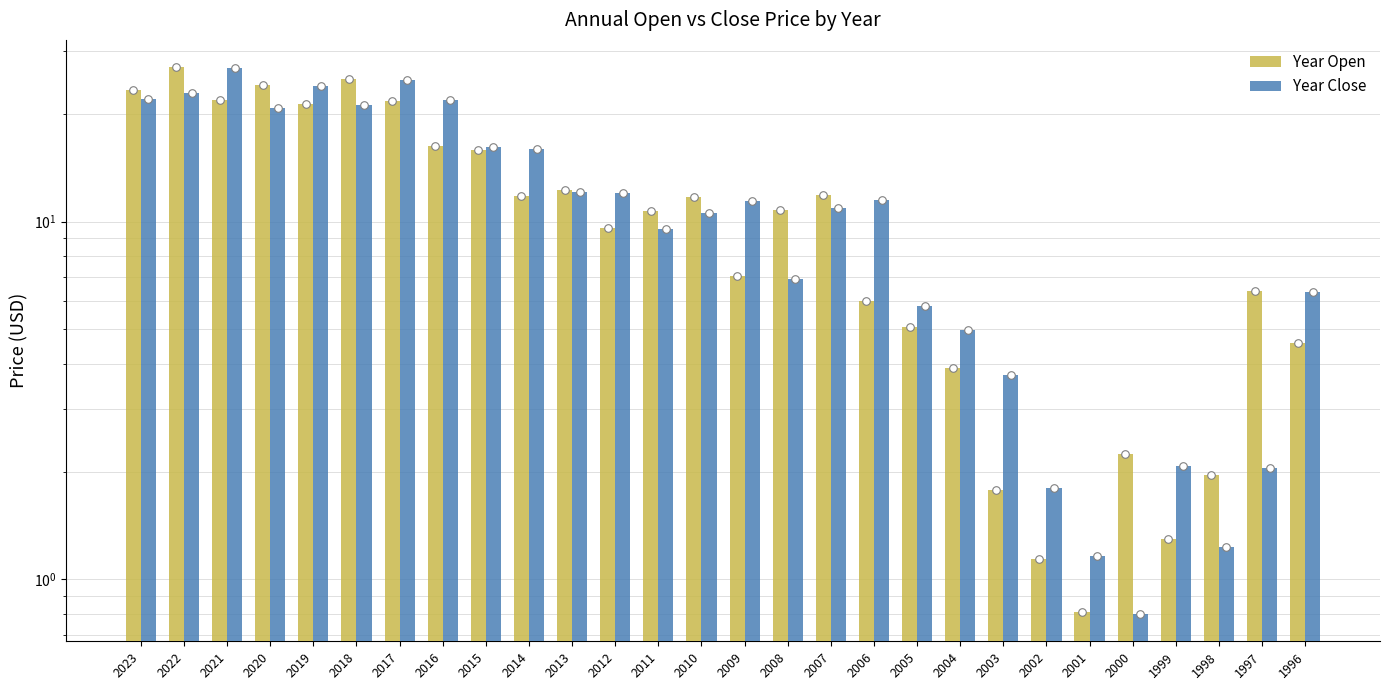

Which series has the largest Y range (max minus min)?

Year Open